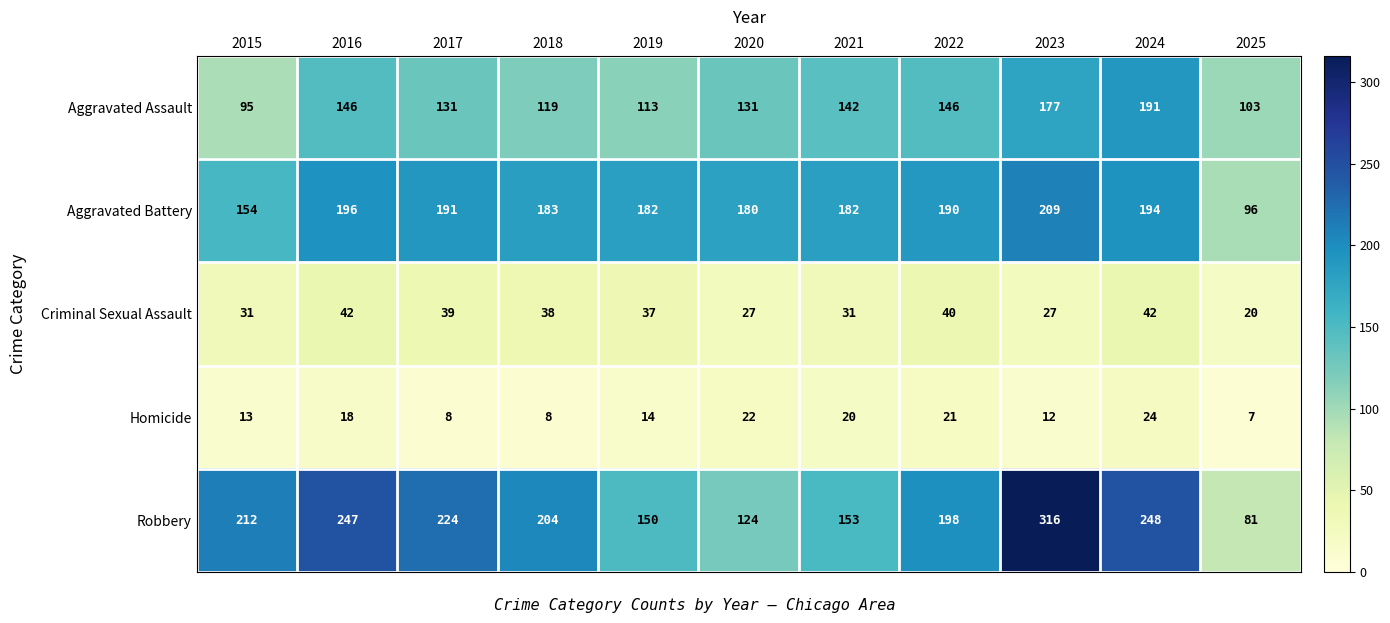

What is the spread (max minus min) of values at 2017?

216